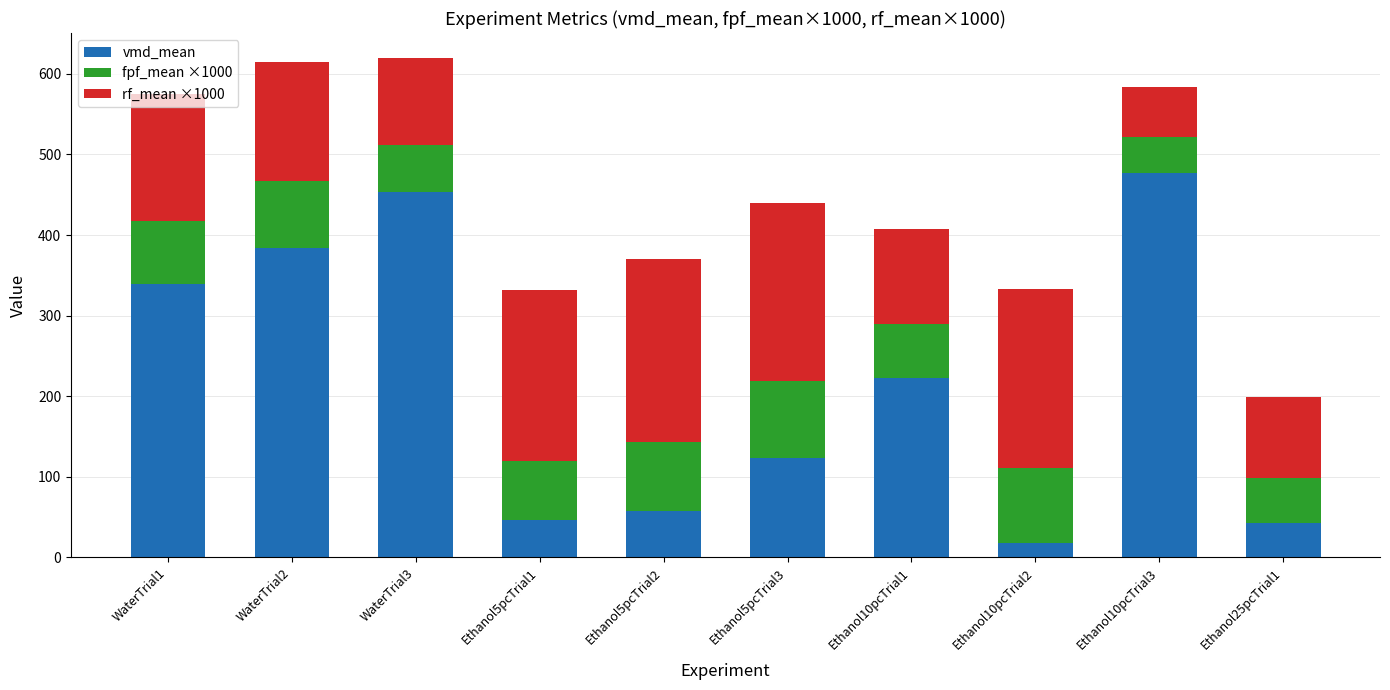

What is the approximate value of vmd_mean at Ethanol5pcTrial3?

123.4